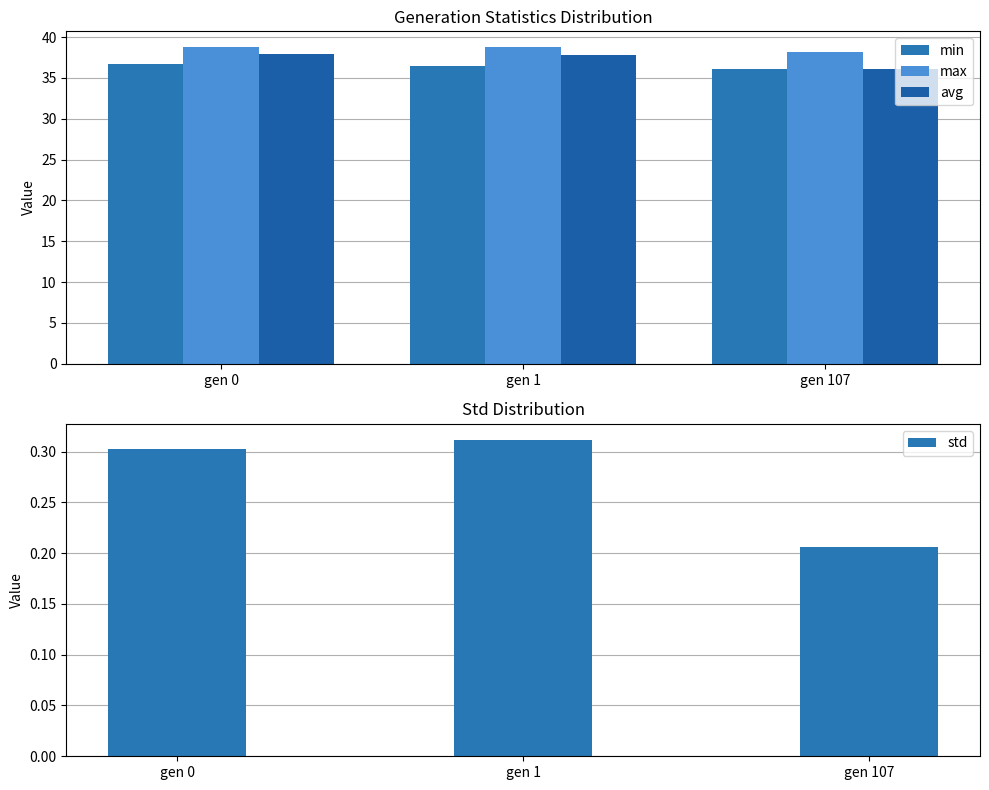

Read the min value at gen 107.

36.0